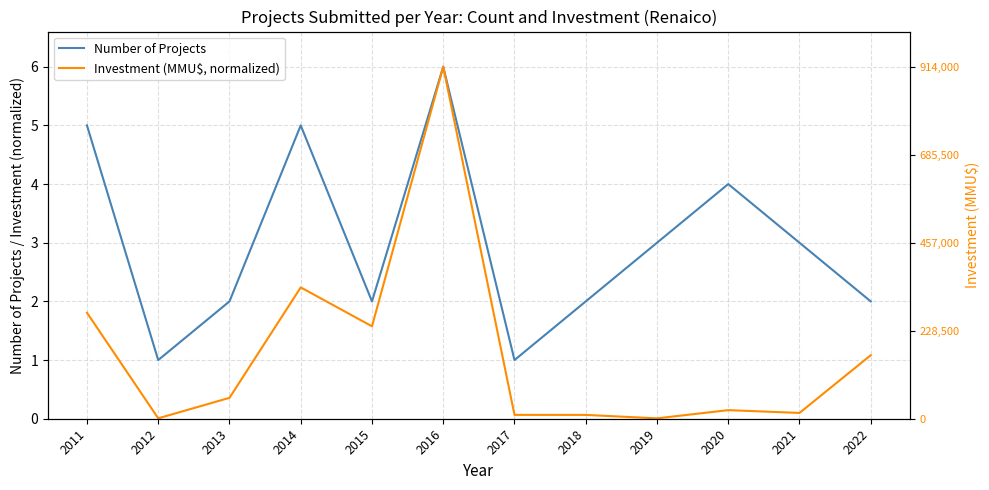

Which series changed the most between 2015 and 2022?

Investment (MMU$, normalized)